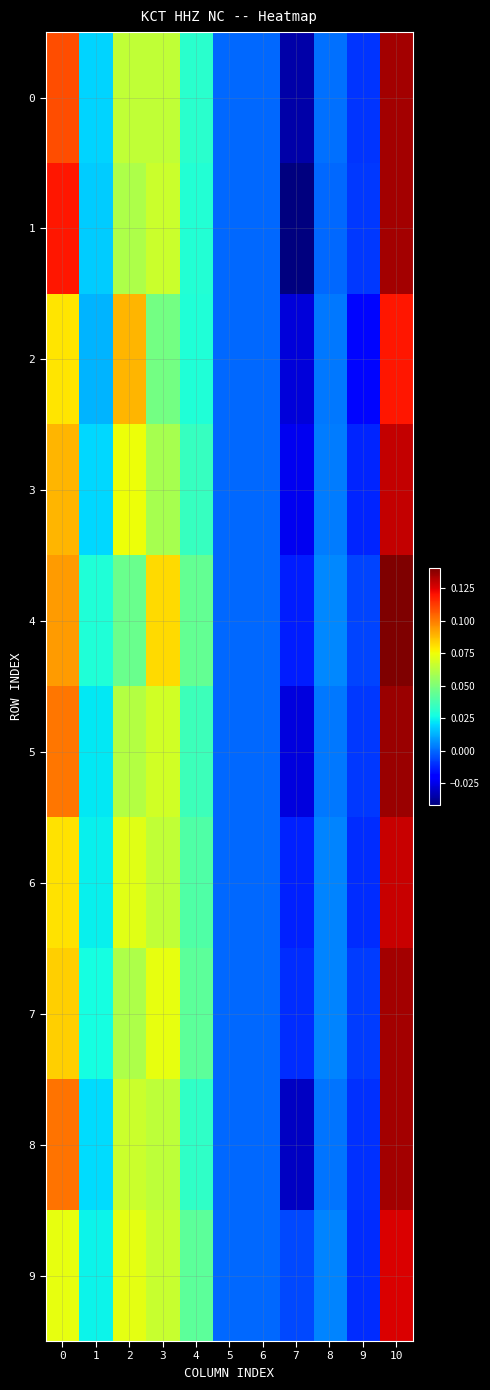

Which series changed the most between 3 and 7?

1